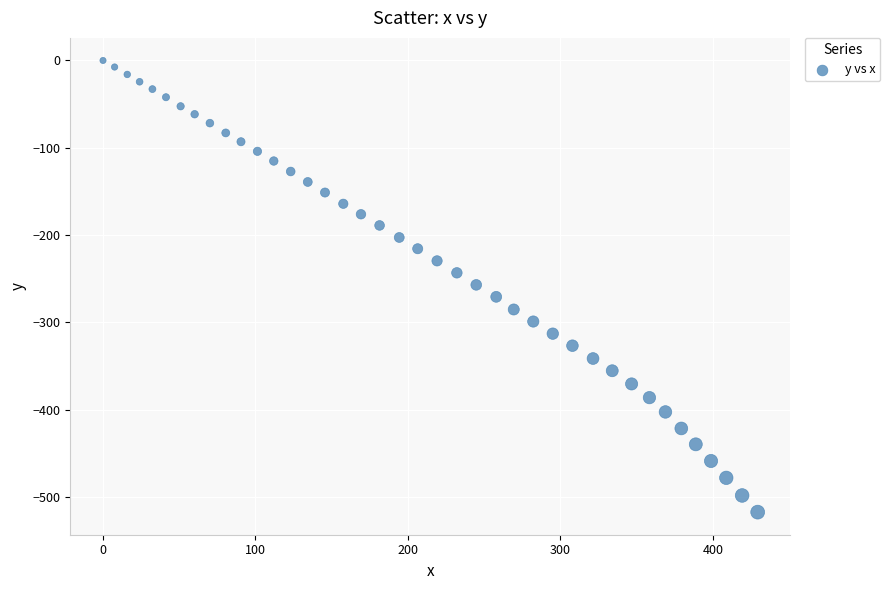

What is the range of Y values (max minus min)?

517.5